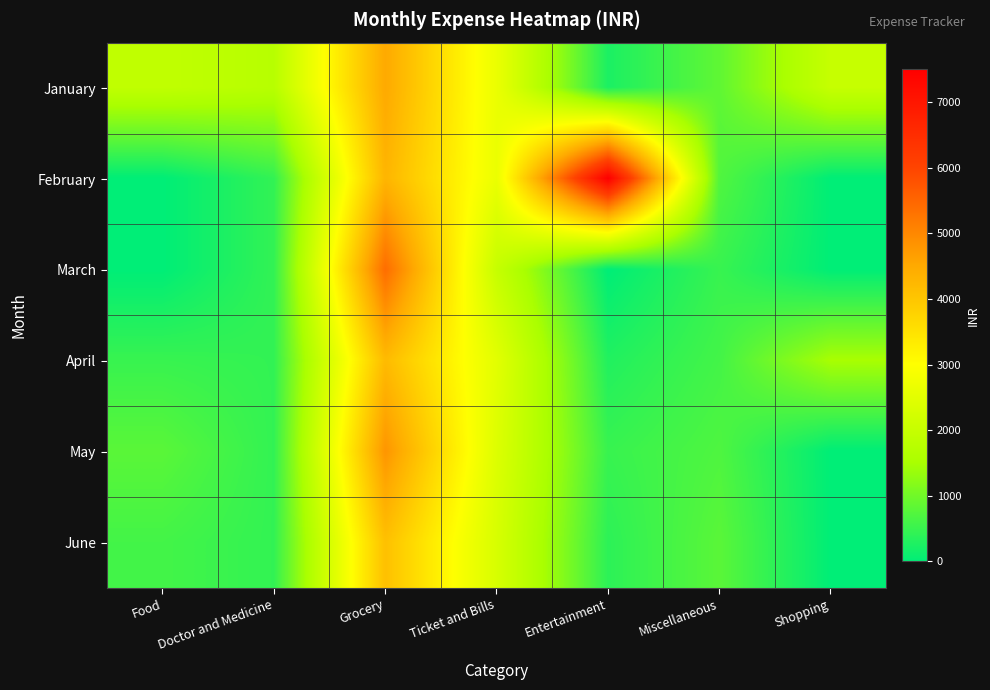

At which category does the chart reach its minimum across all series?

Food